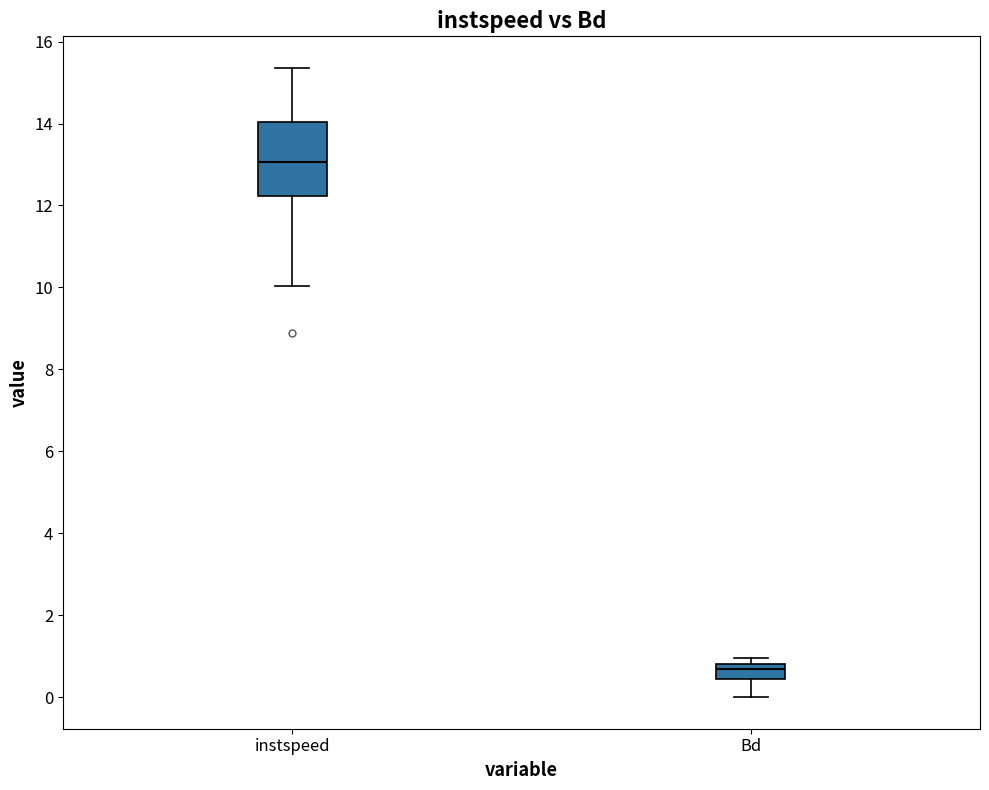

Comparing the boxes themselves (not the whiskers), which one is the tallest?

instspeed